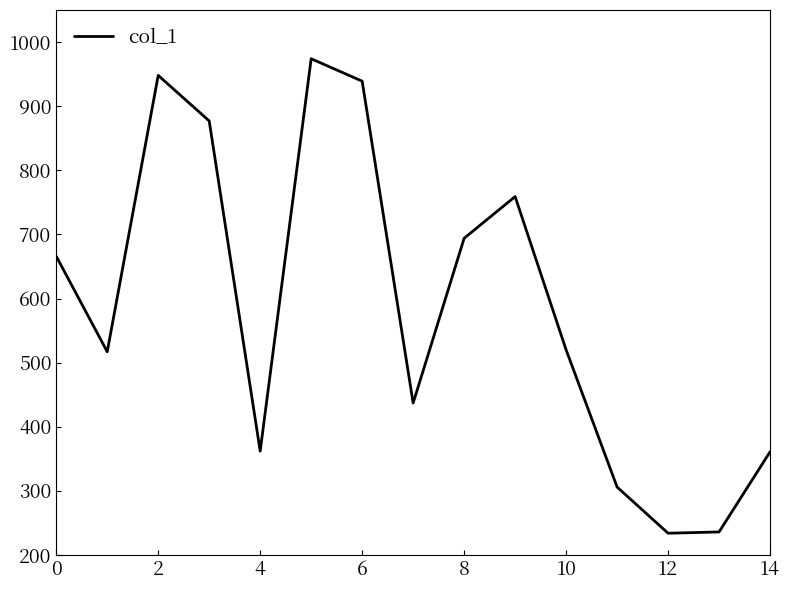

What is the greatest value displayed?

974